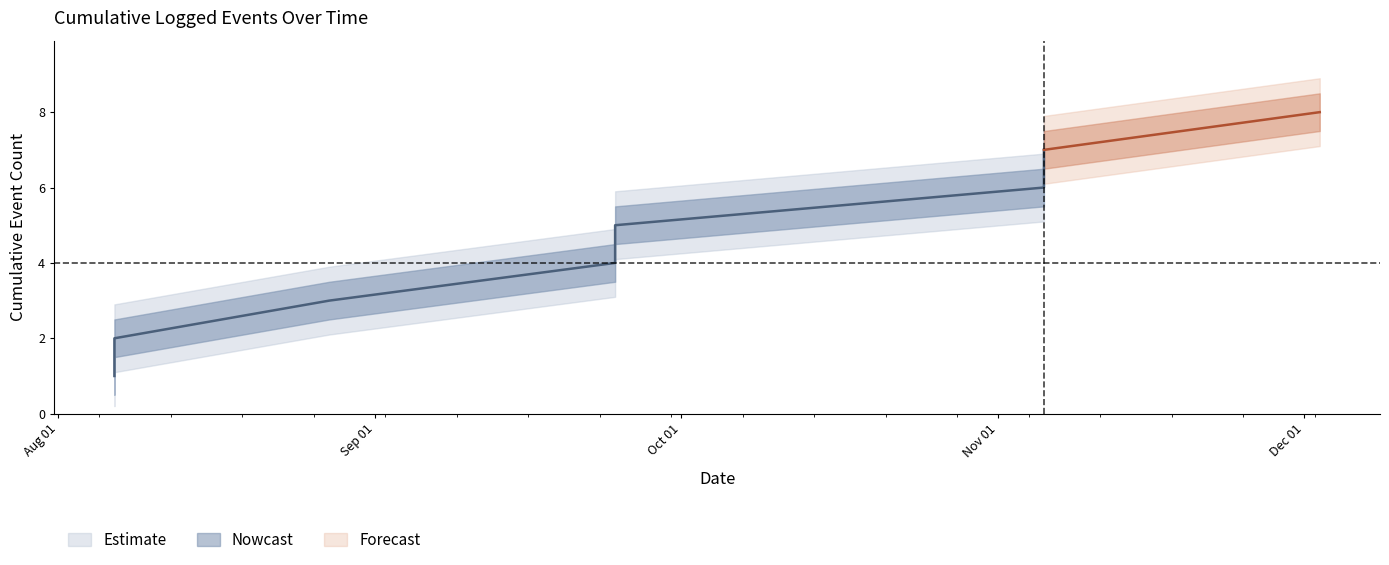

What is the label of the 1st point from the left?

2024-08-06 11:33:00